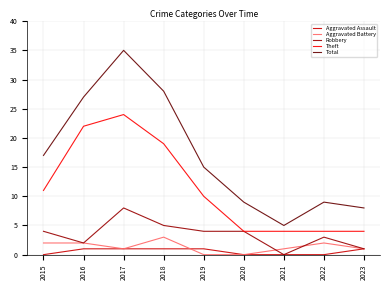

What is the difference between the highest and lowest values at 2020?

9